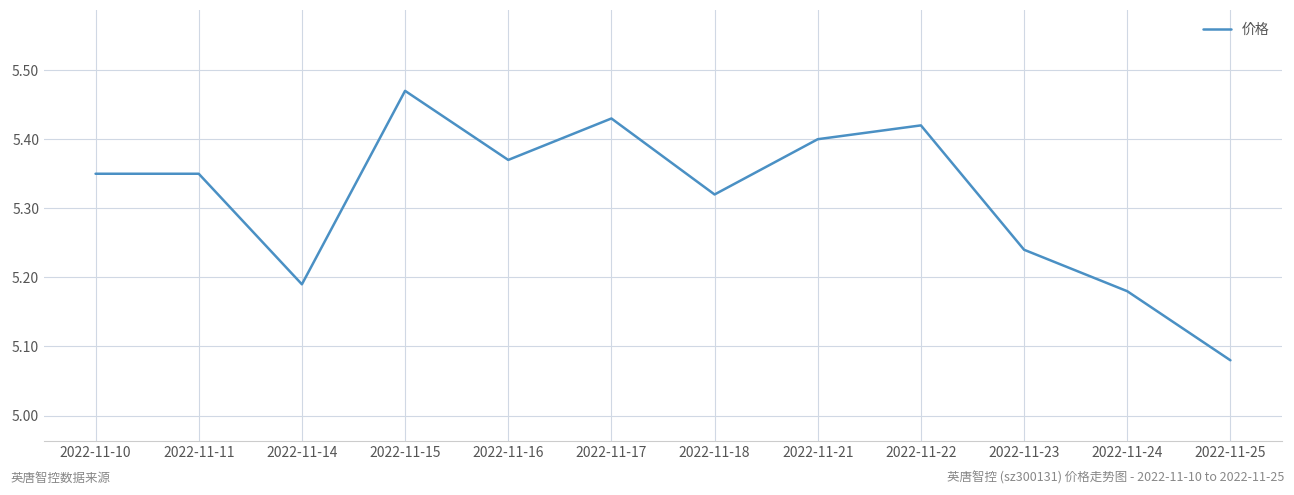

Where is the first local minimum?

2022-11-14